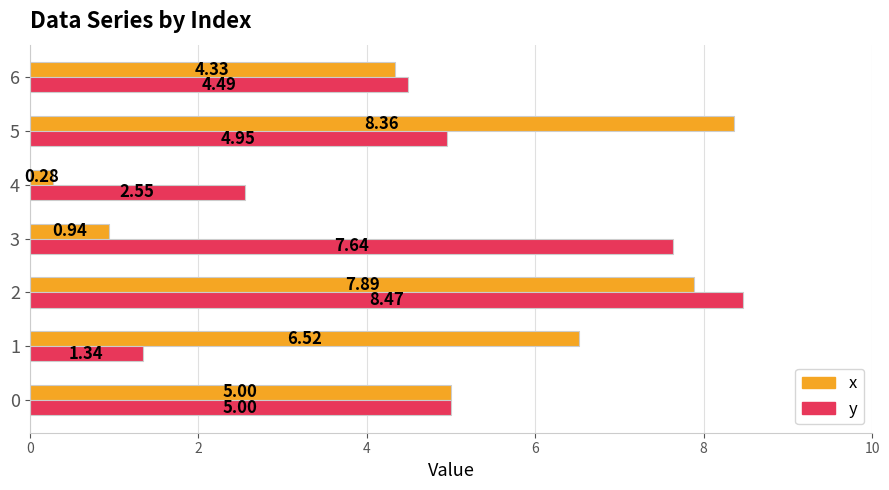

List the series in order of their overall mean, lowest first.

x, y